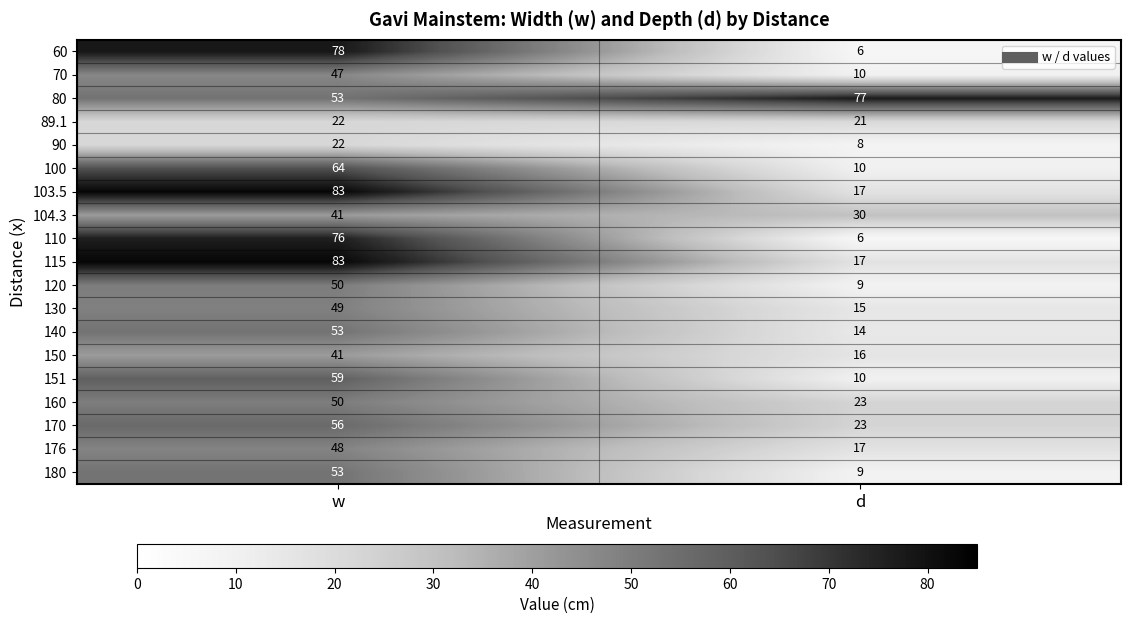

Count the number of data series in this chart.

19